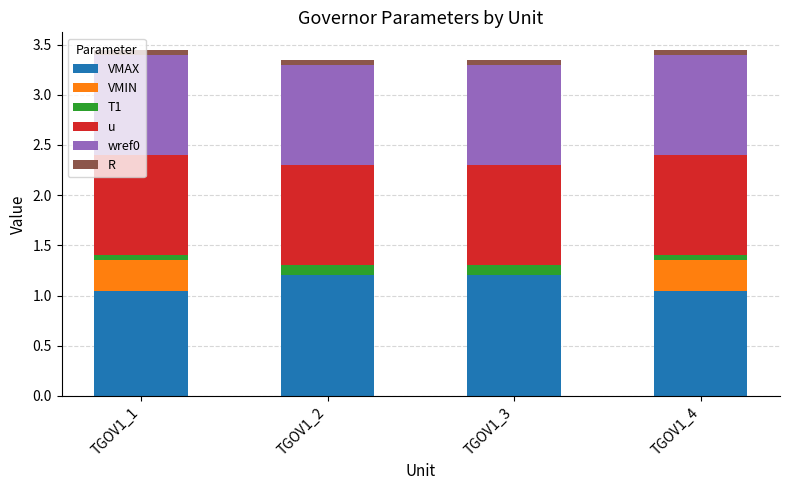

At which label is R closest to 0?

TGOV1_1